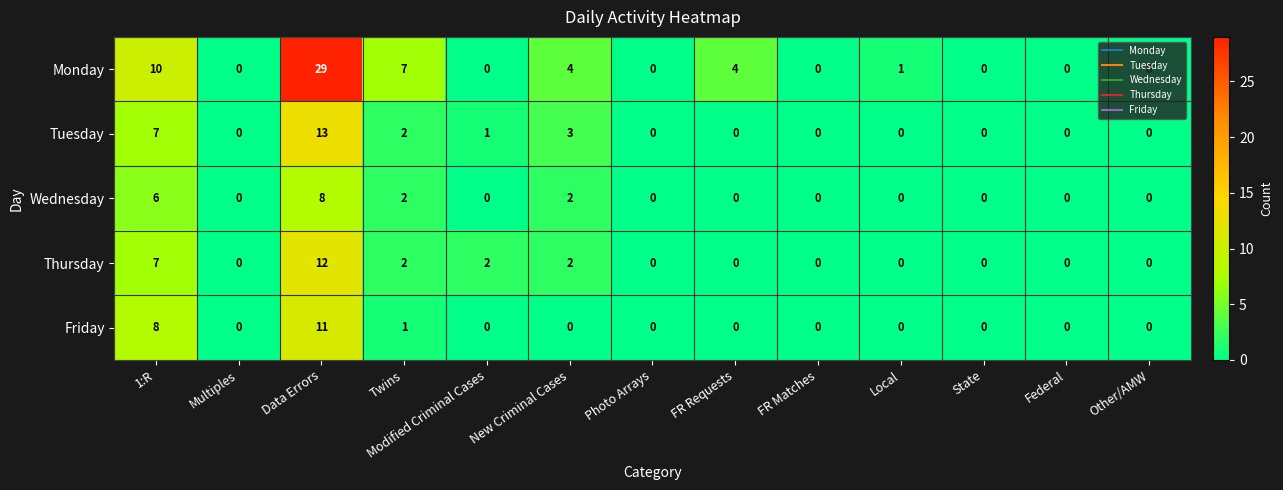

The value of Thursday at Federal is 0. True or false?

True